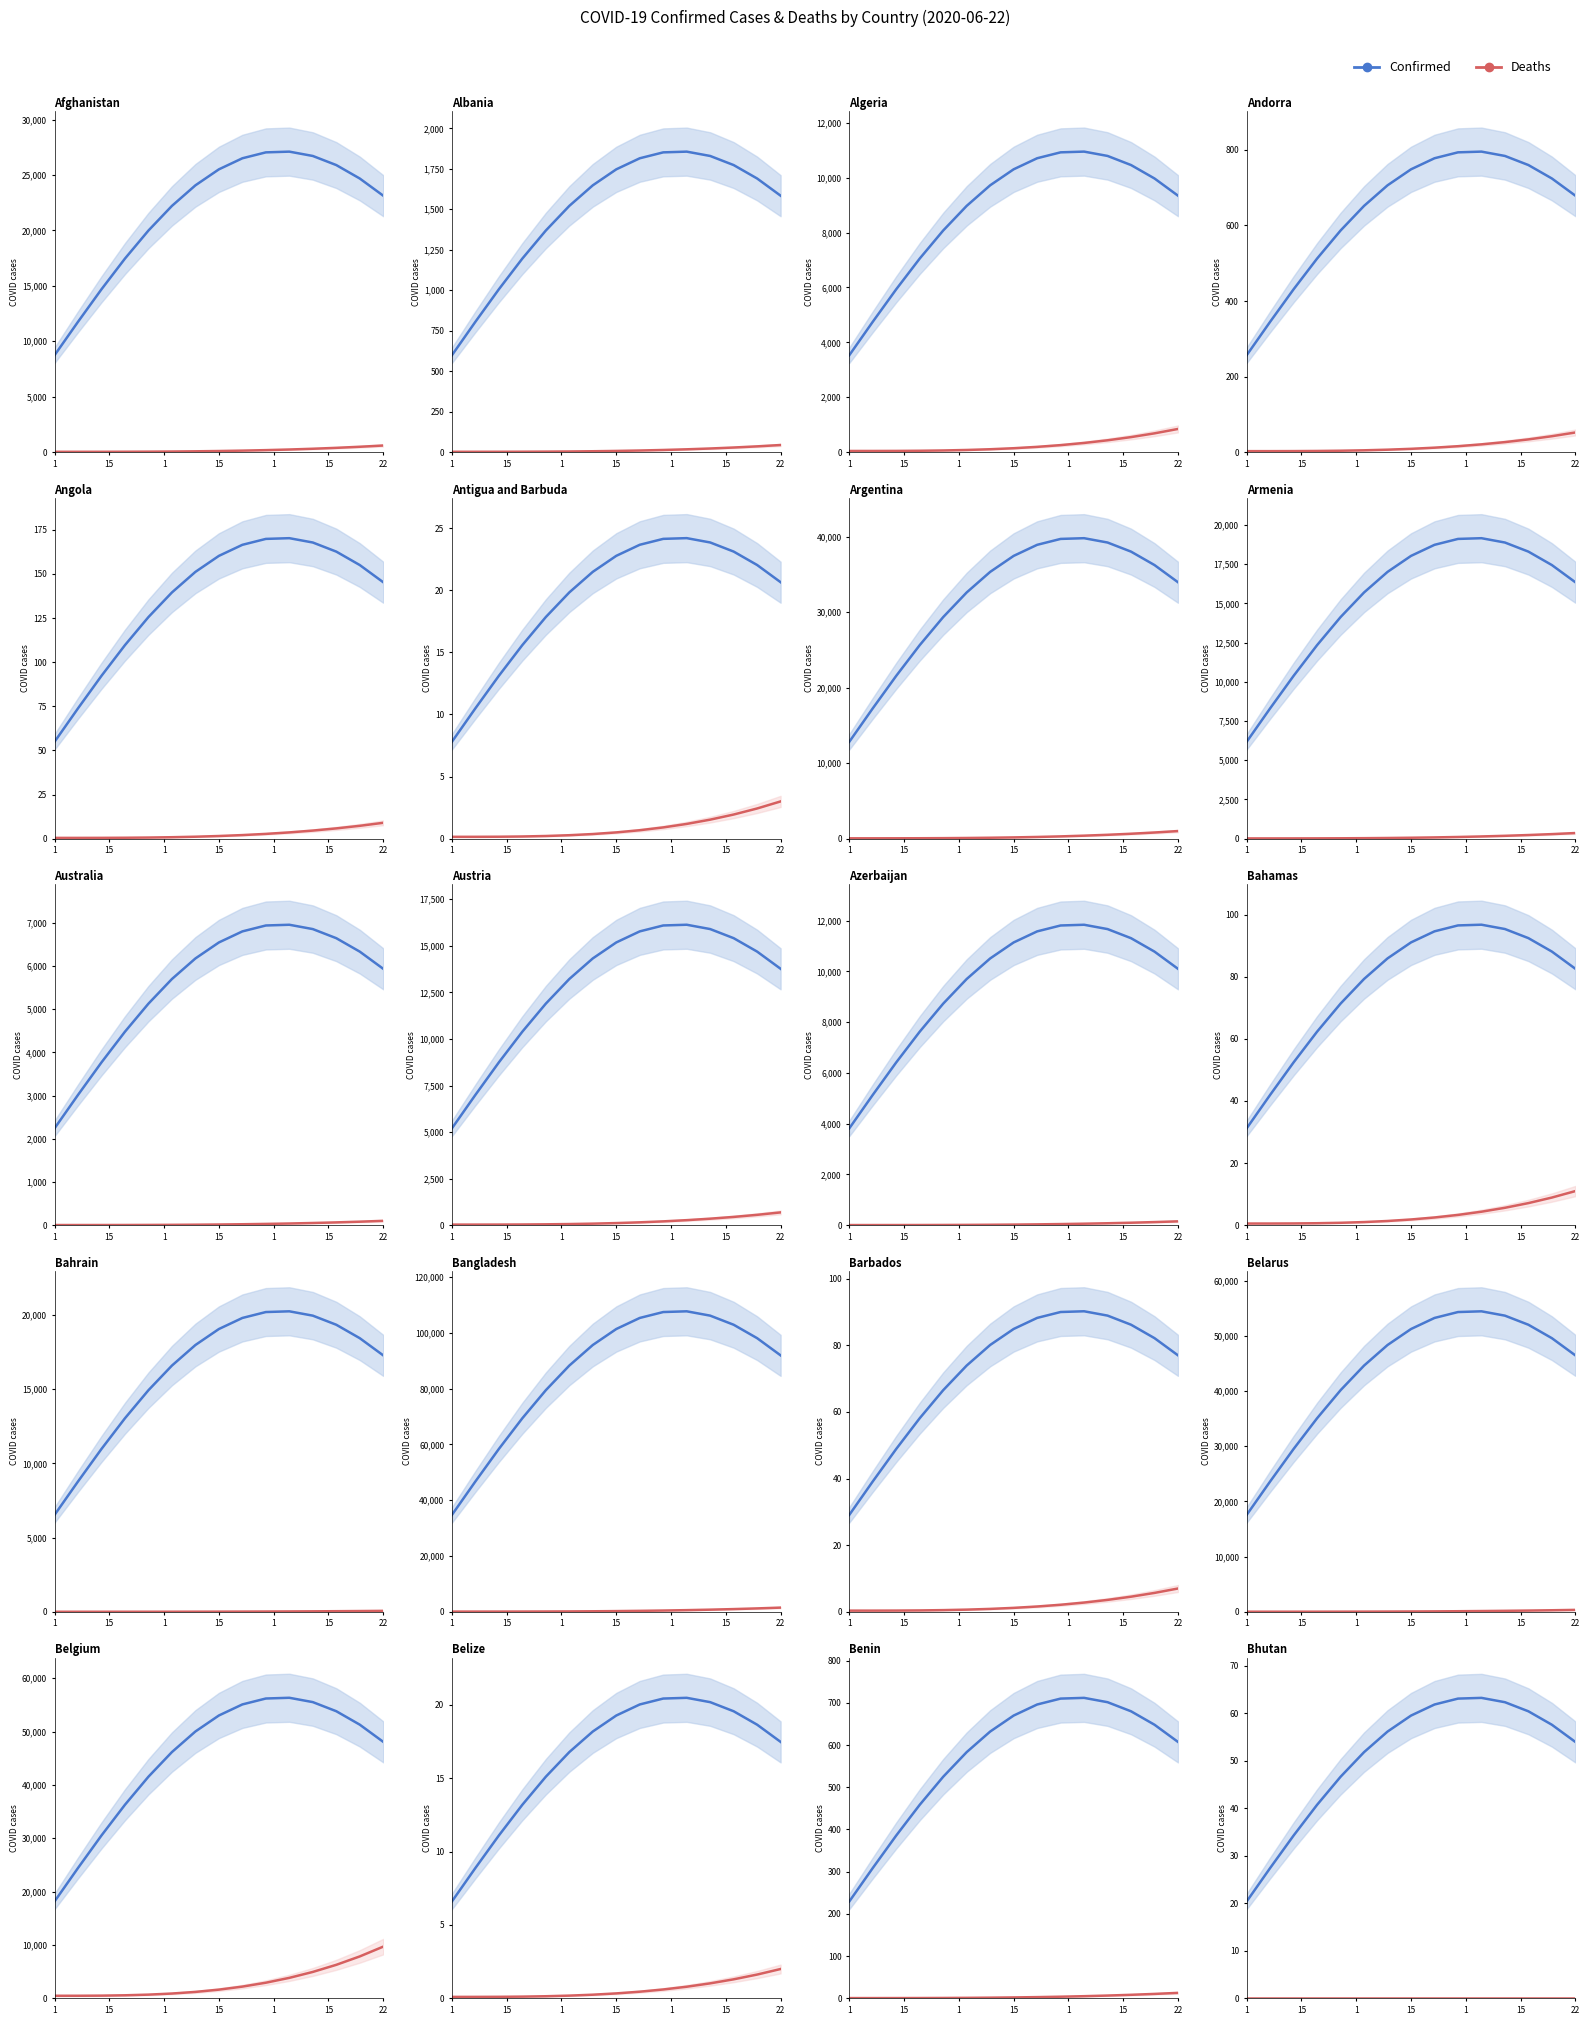

What is the average value of the Confirmed series?

50.6